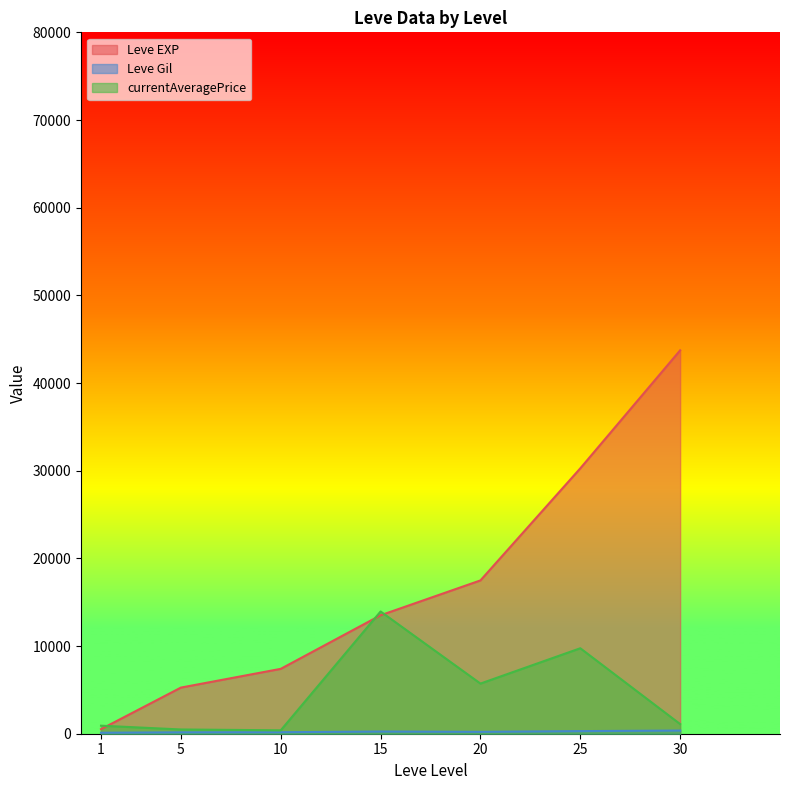

How many categories are shown in the chart?

7